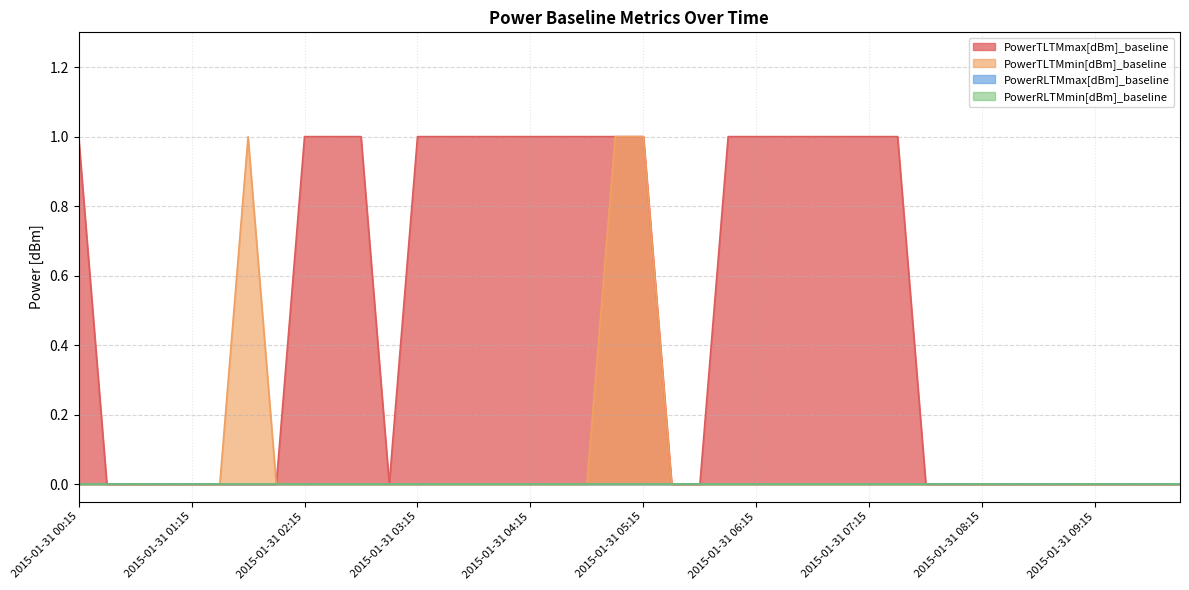

Which has a higher value, 2015-01-31 01:45 or 2015-01-31 09:45?

2015-01-31 01:45